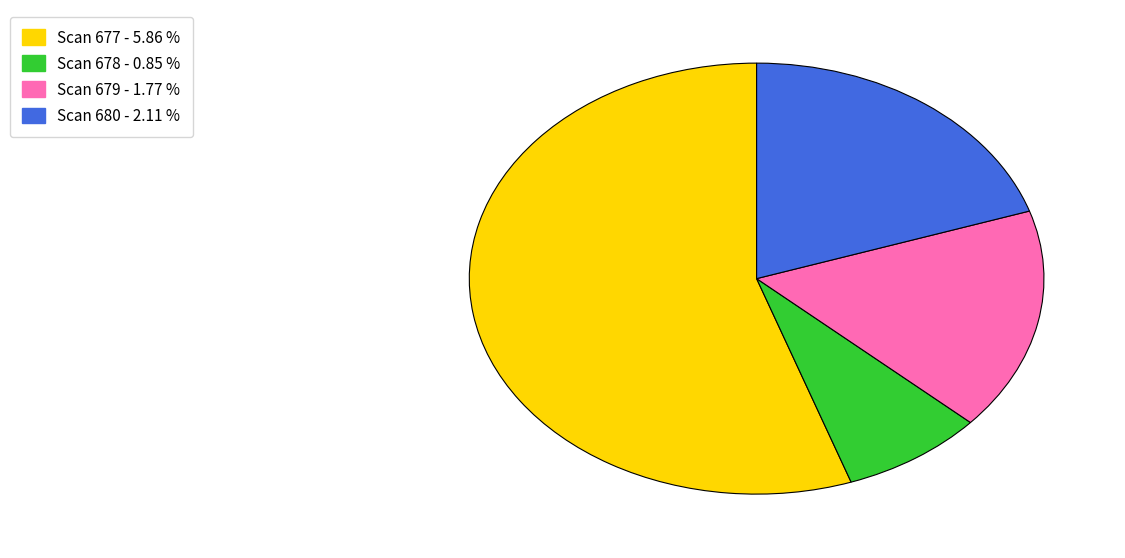

Does any single category account for the majority?

Yes